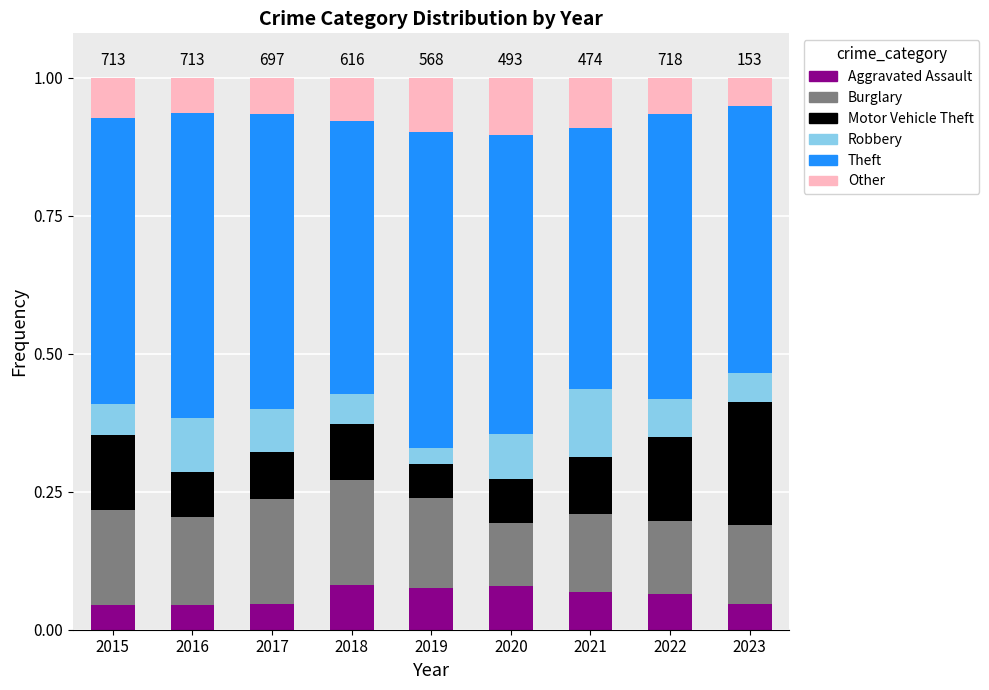

What is the total value across all series at 2015?

1.0